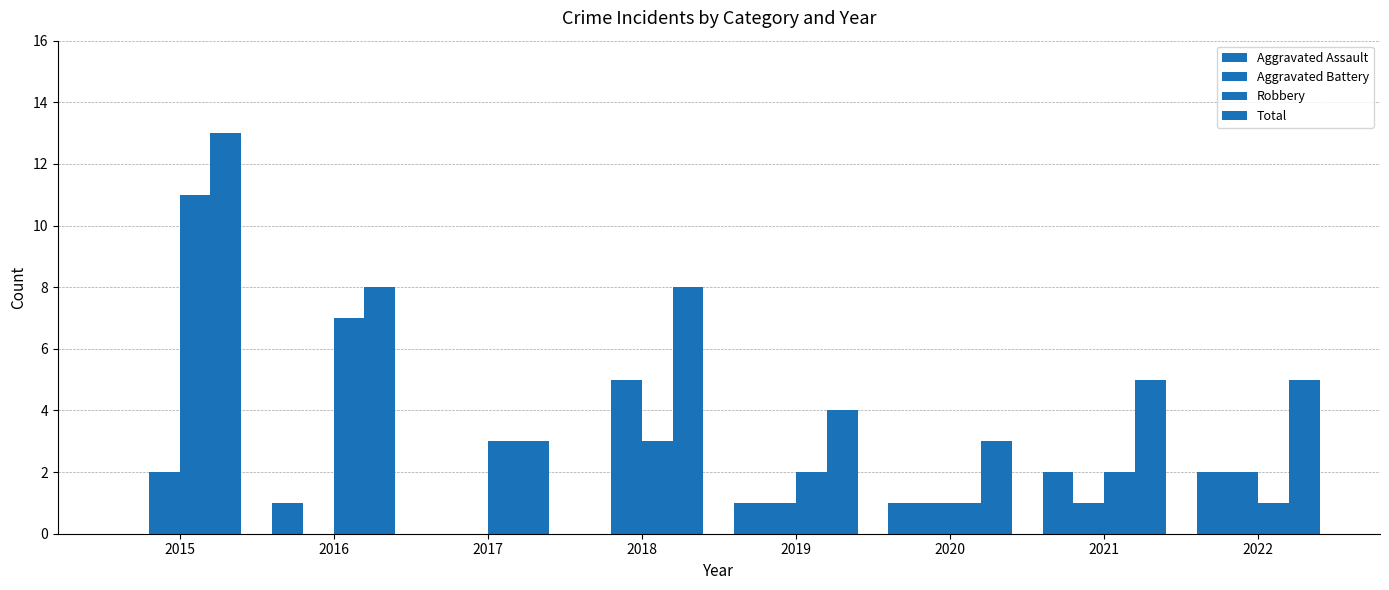

How many groups of bars are there?

8